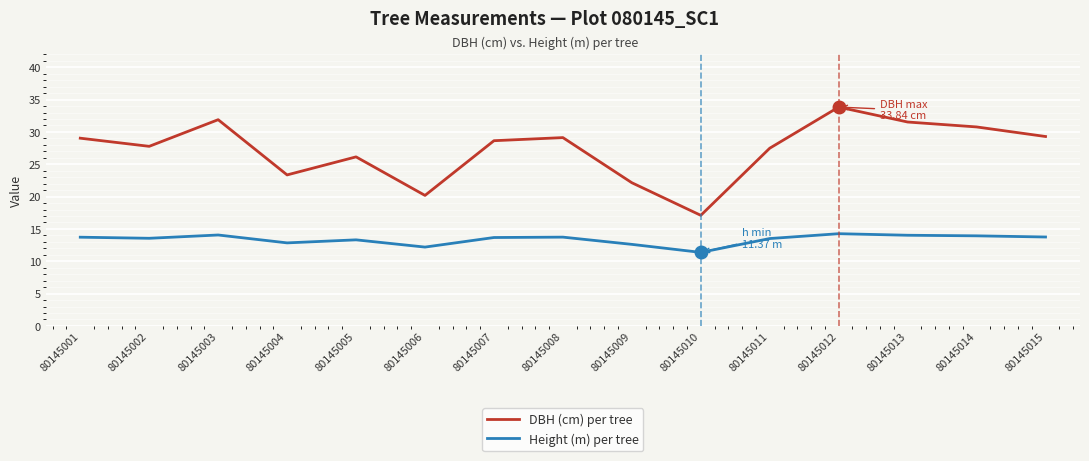

Count the number of categories in the chart.

15